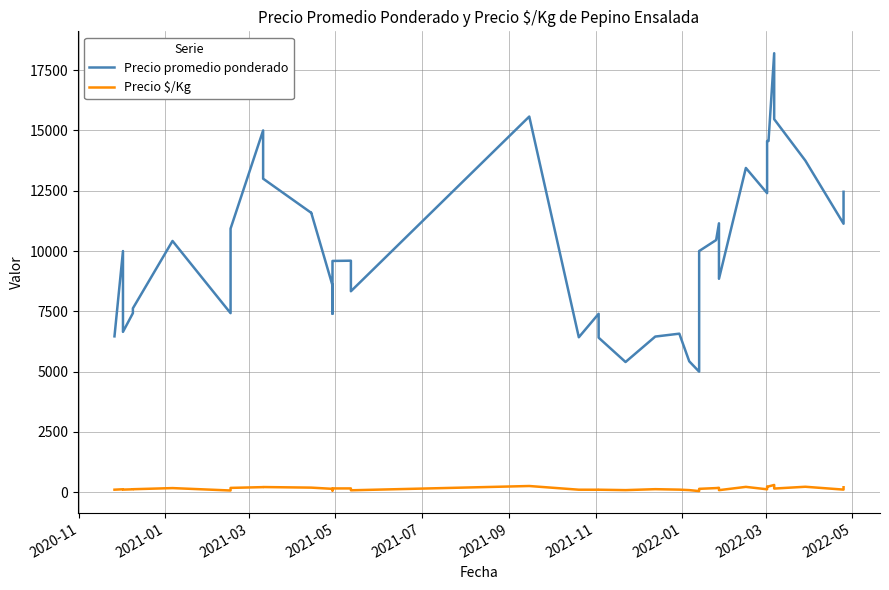

Rank the series by their maximum value, from highest to lowest.

Precio promedio ponderado, Precio $/Kg